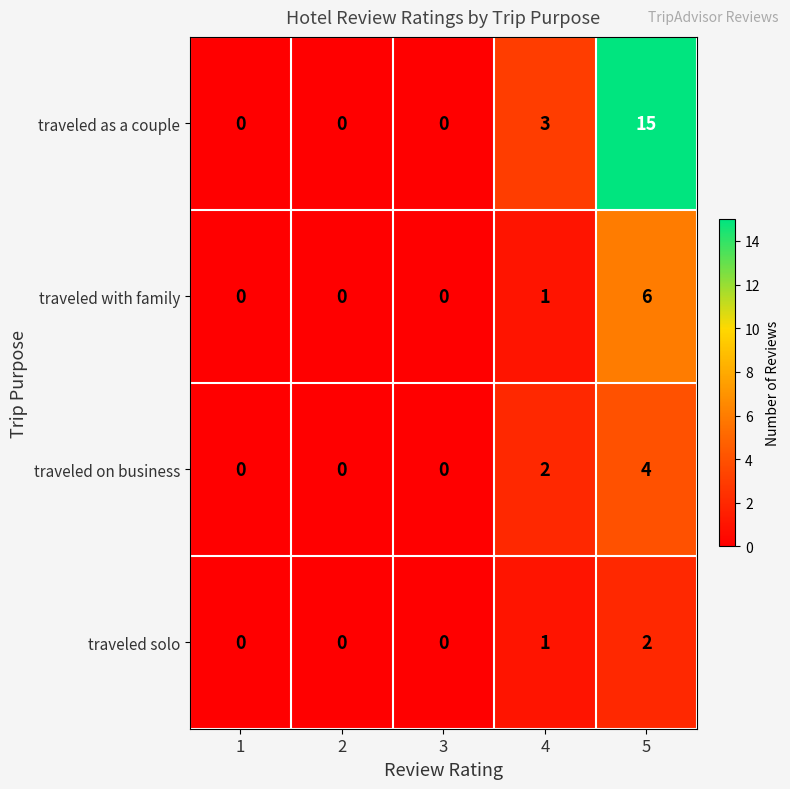

Between 2 and 5, which series saw the biggest shift?

traveled as a couple